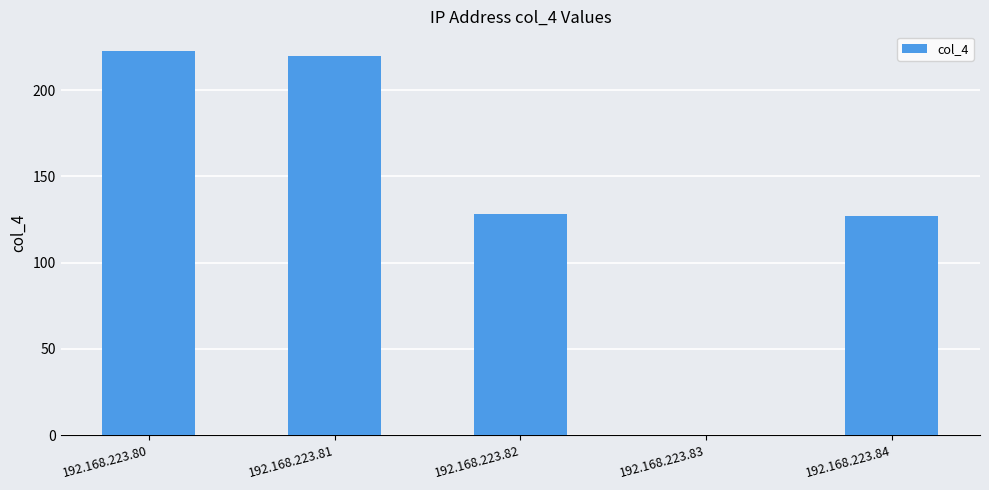

How many data points does each series have?

5